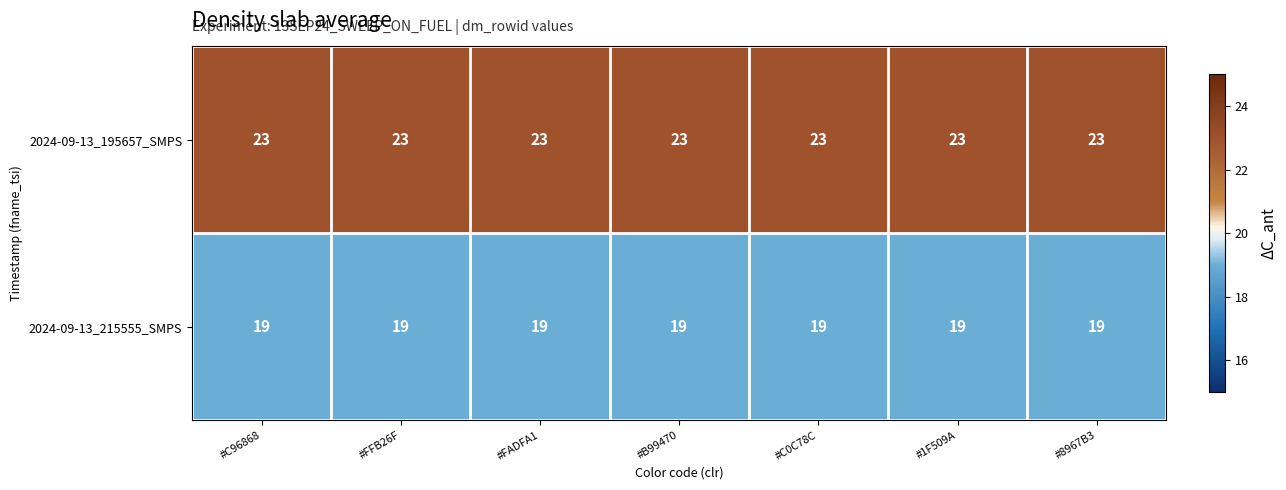

Which series has the largest total across all categories?

2024-09-13_195657_SMPS